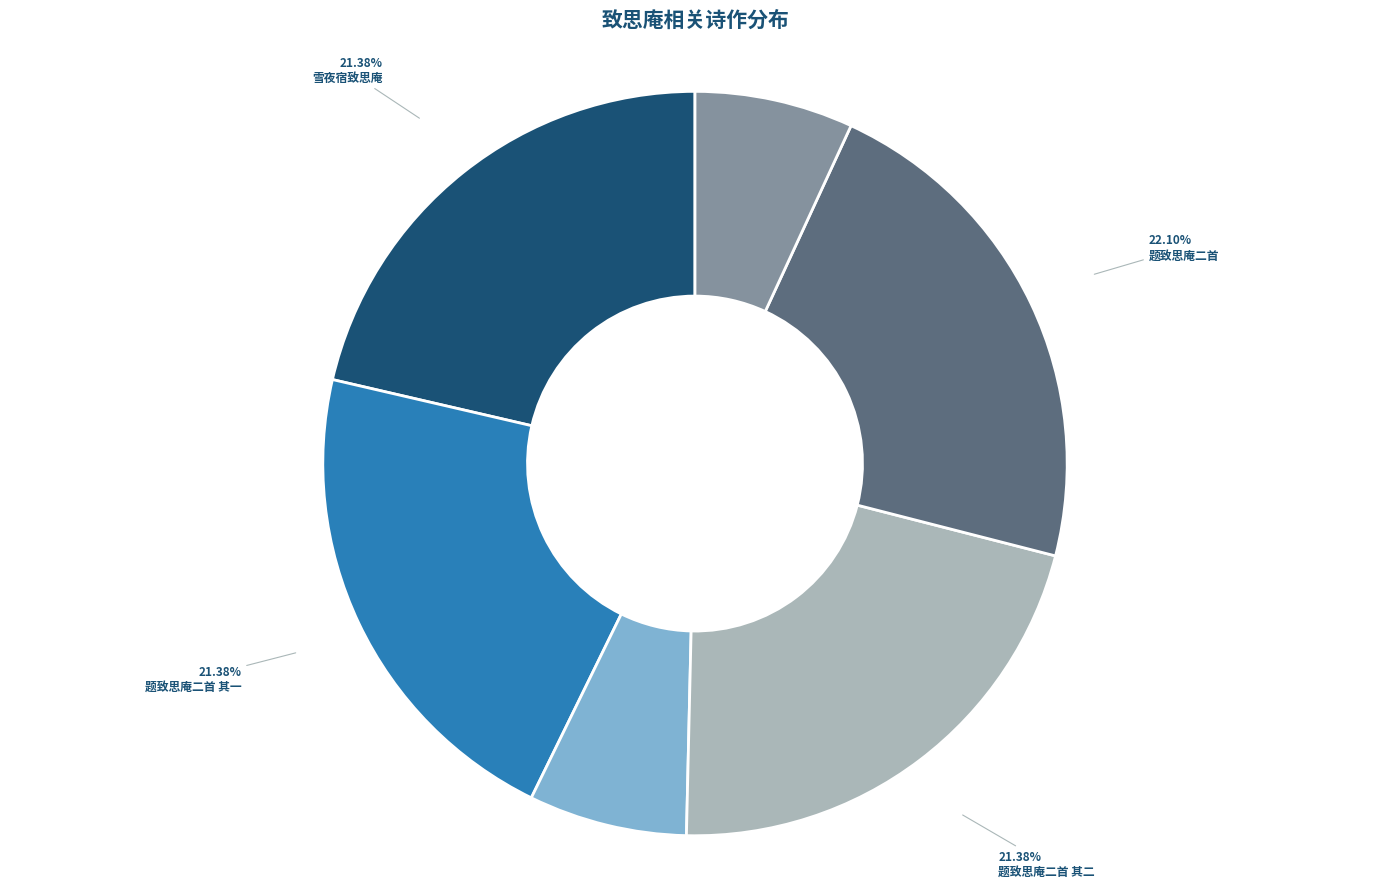

What is the largest slice in the pie chart?

题致思庵二首